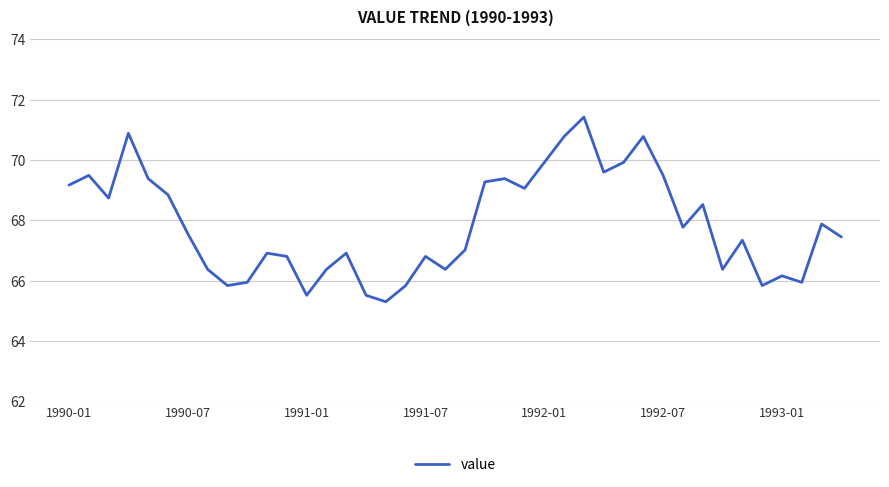

What is the greatest value displayed?

71.4